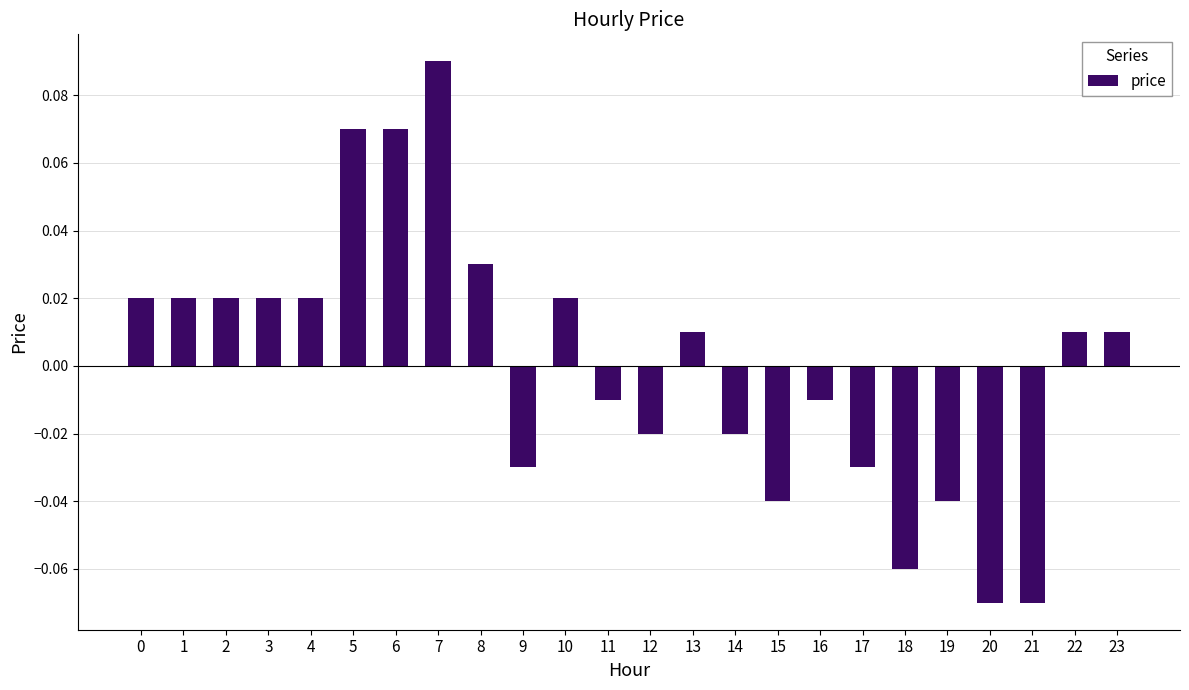

How many bars are there in total?

24